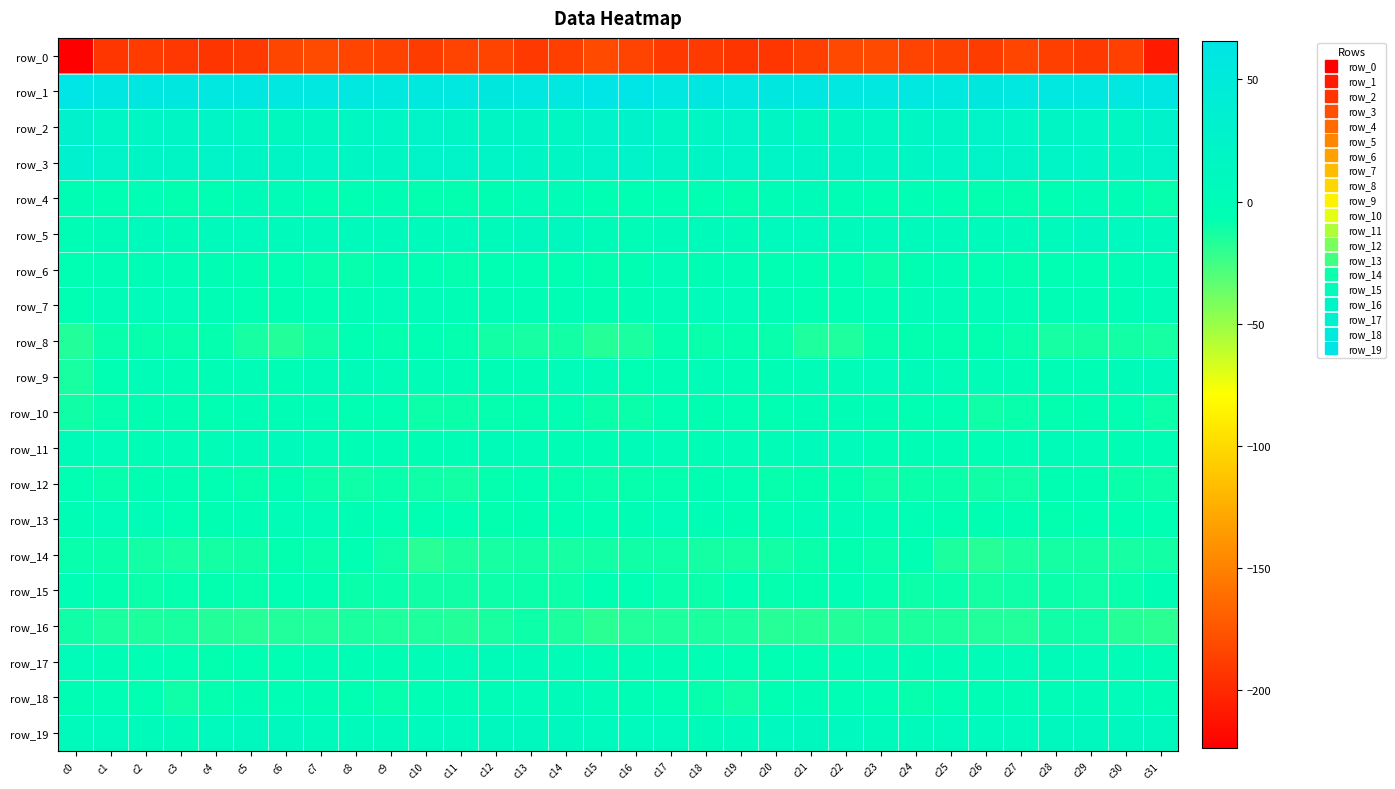

What is the total value across all series at c1?

-147.3